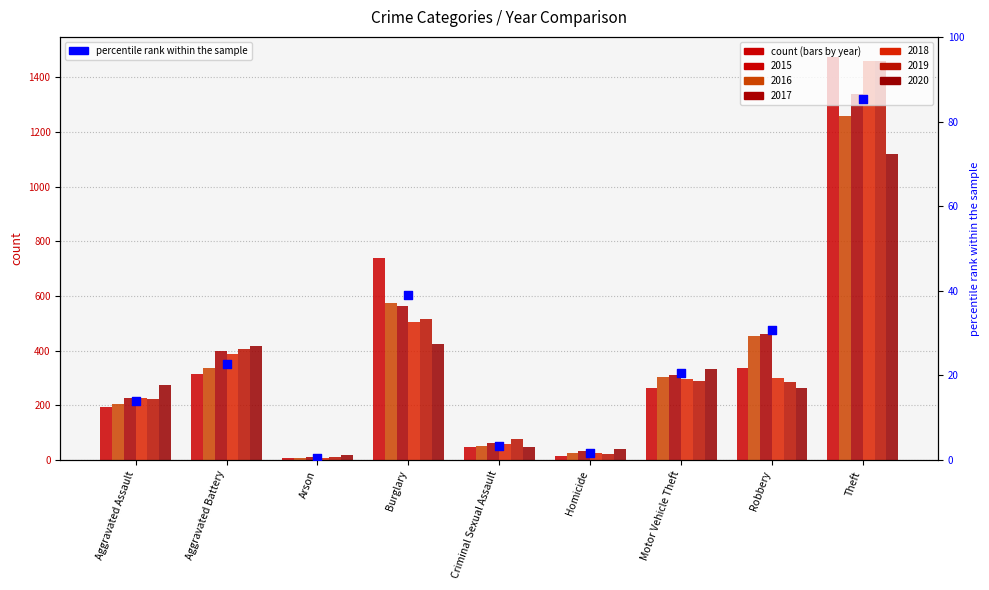

What is the change in value from Arson to Robbery?

+30.3